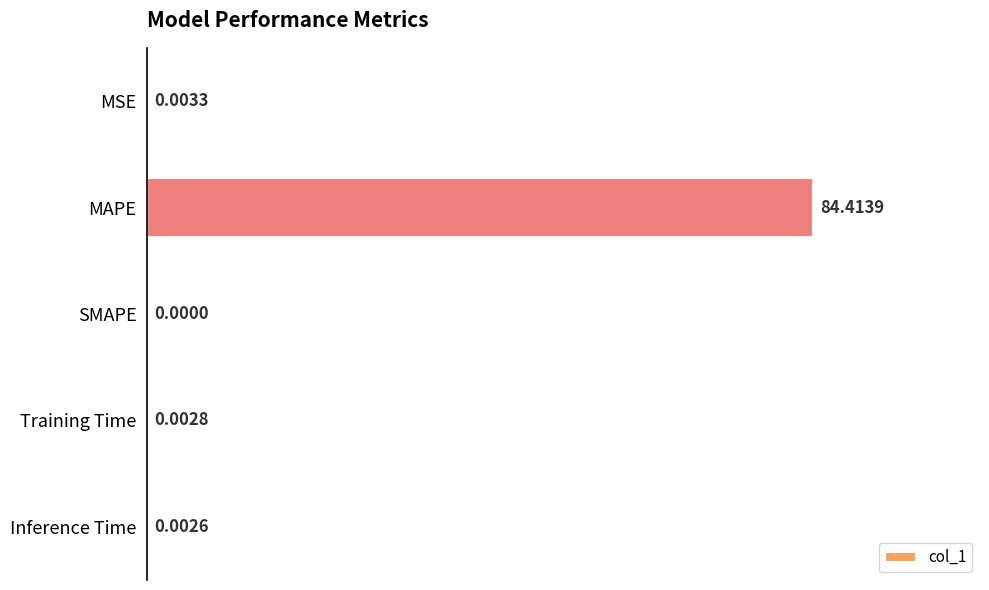

Which category has the highest value across all series?

MAPE